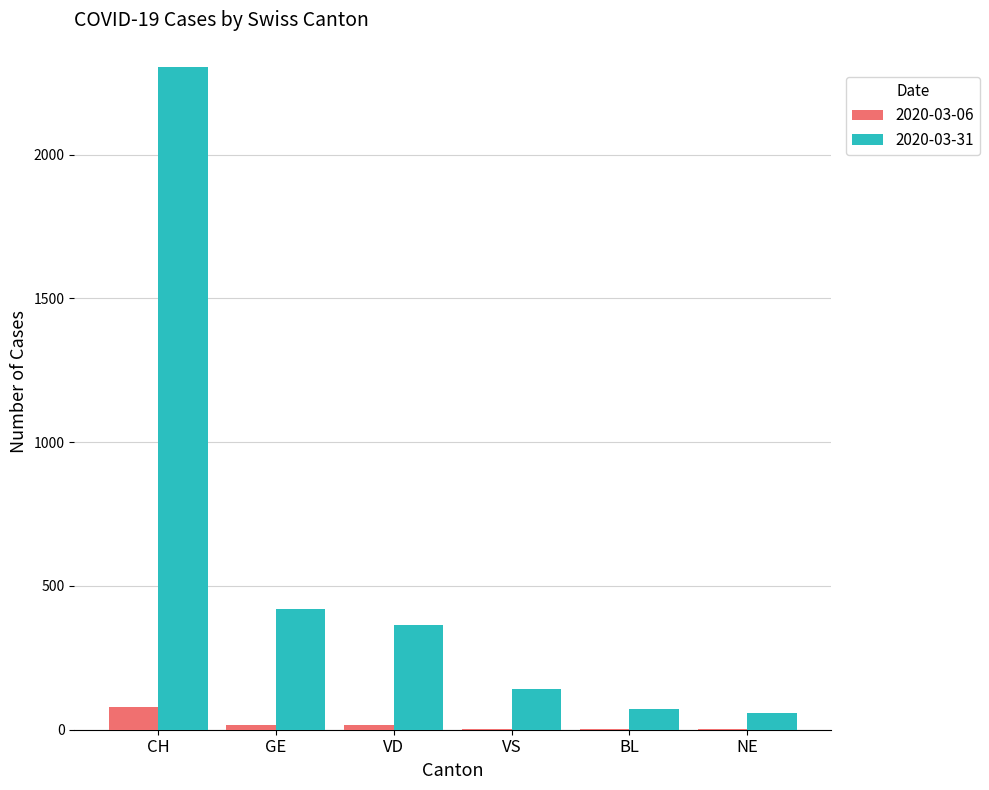

Which series has the largest total across all categories?

2020-03-31